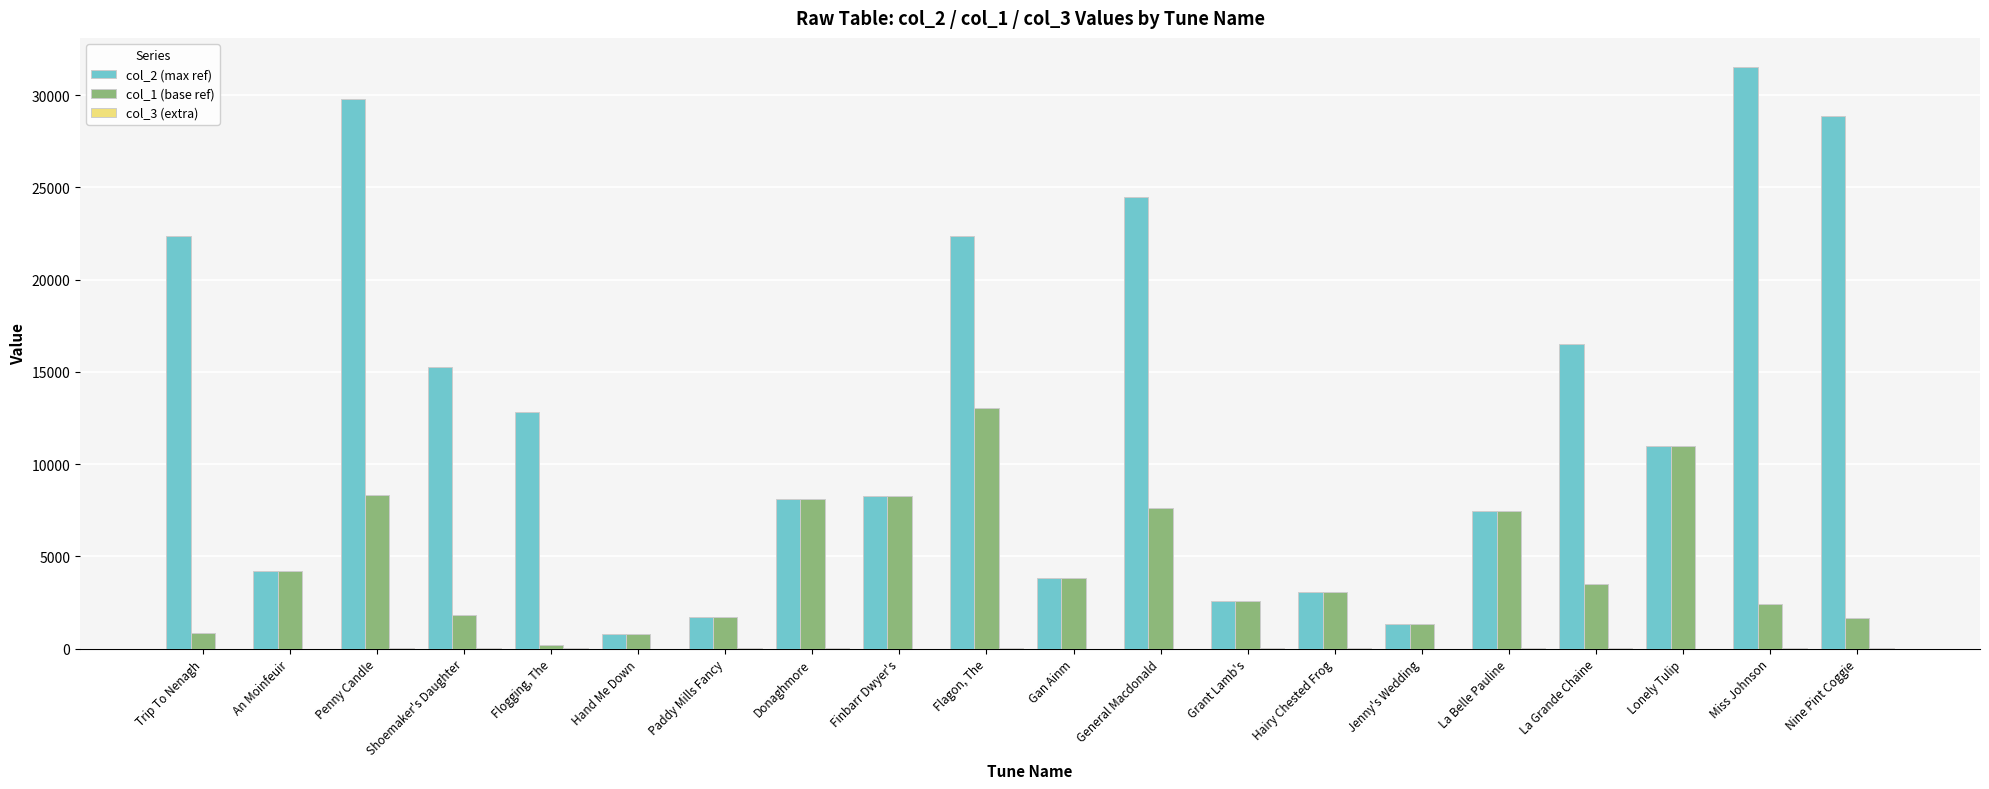

What is the total value across all series at An Moinfeuir?

8442